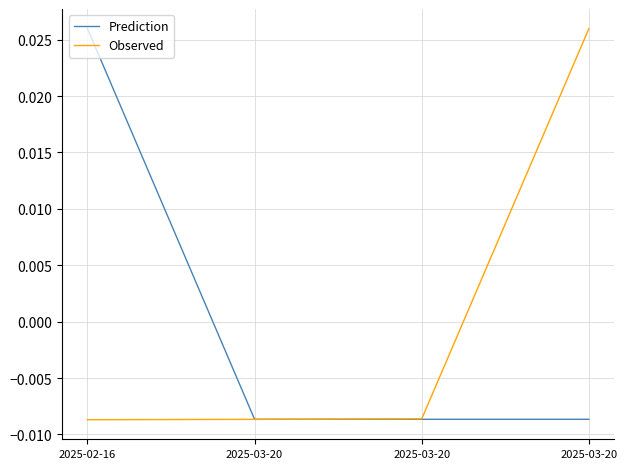

The value of Prediction at 2025-03-20 is -0.0. True or false?

False